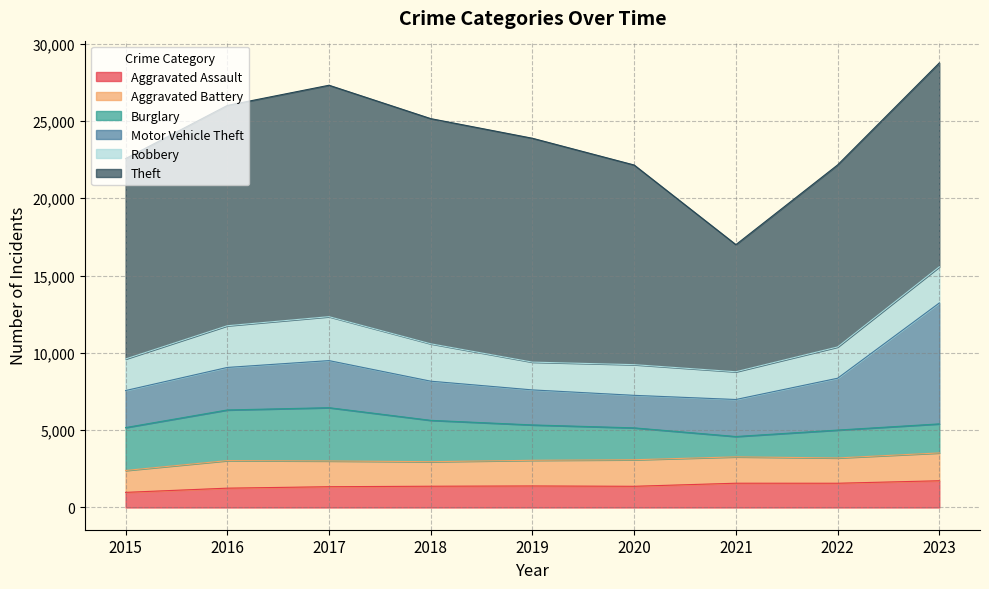

What is the average value of the Theft series?

13034